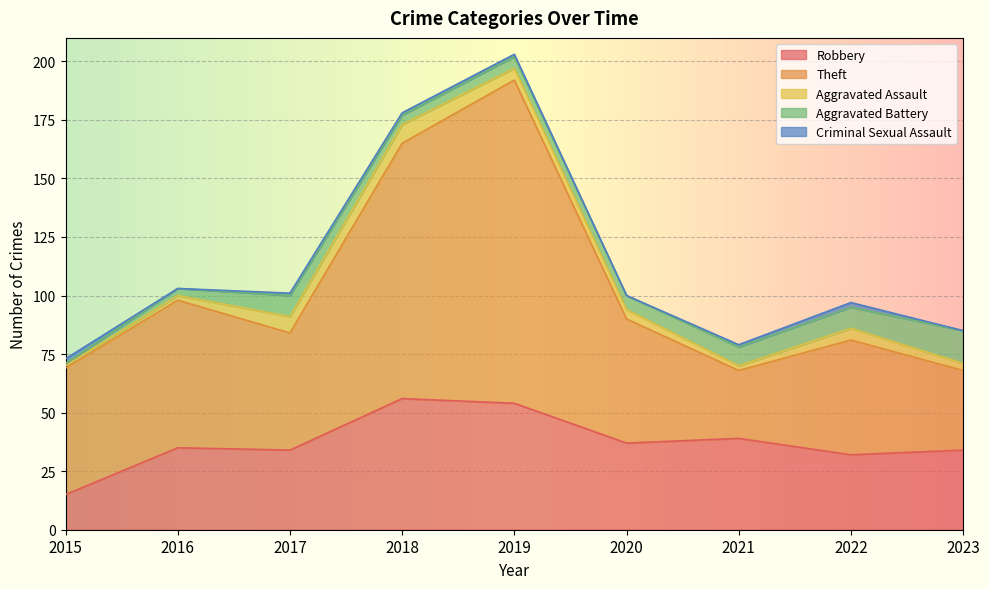

Where does the Aggravated Assault series first go above 4?

2017